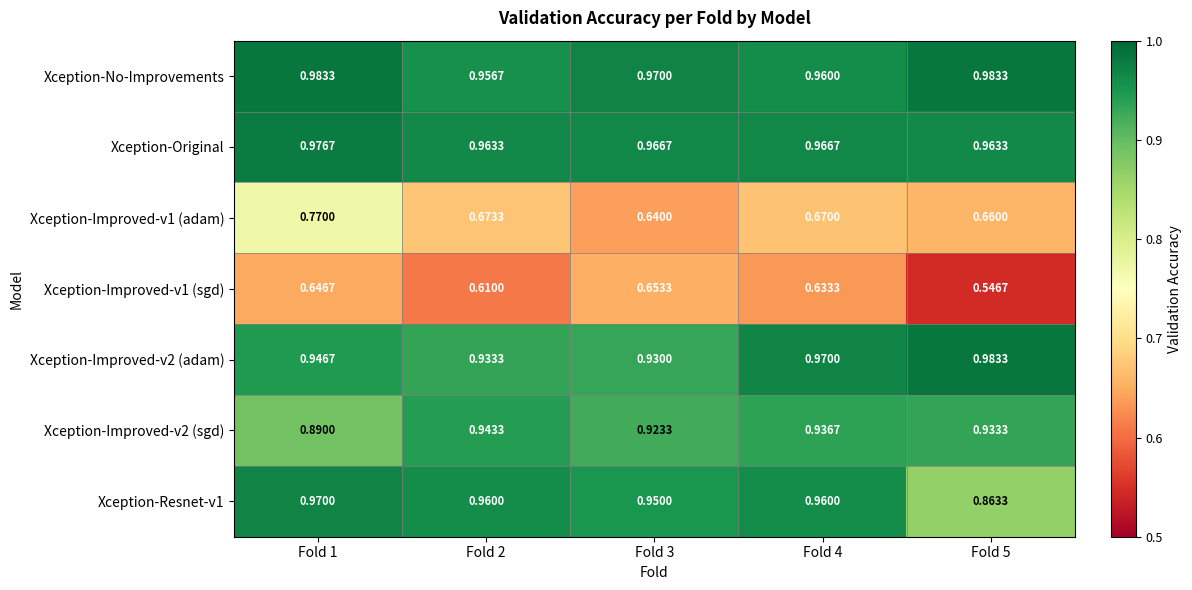

Which series has the largest total across all categories?

Xception-No-Improvements